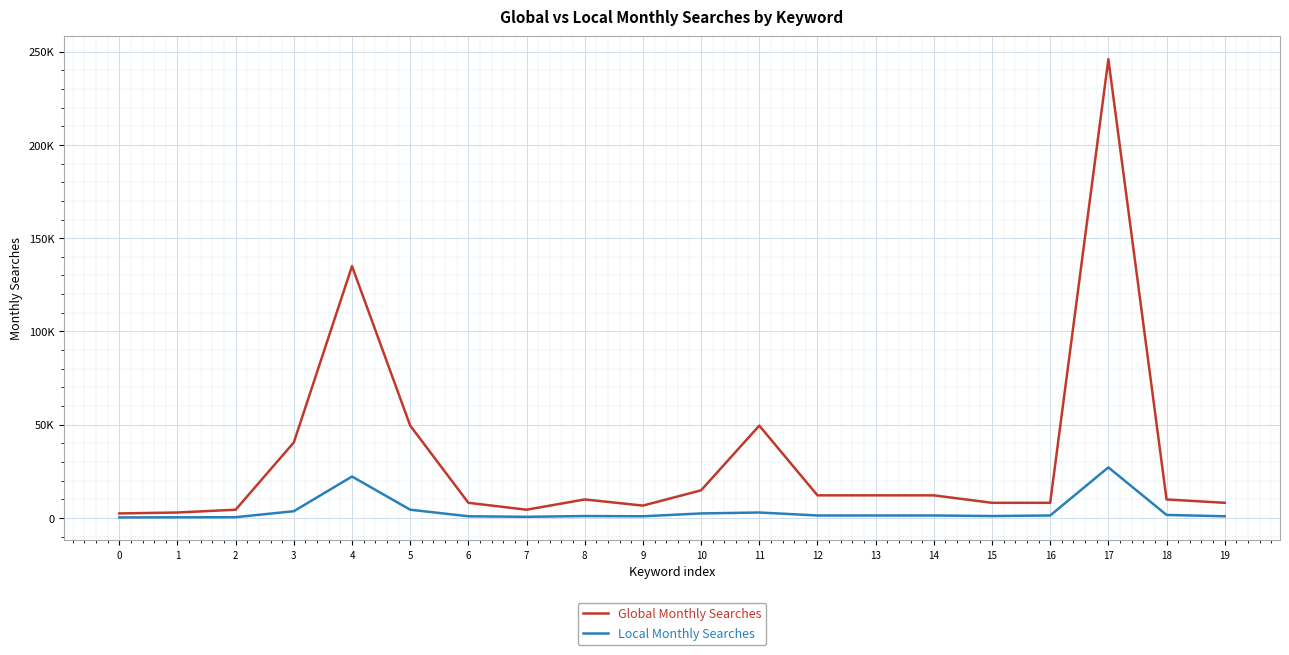

Does the chart have visible grid lines?

Yes